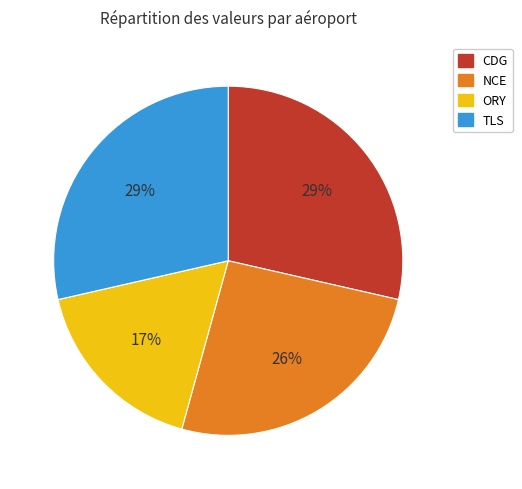

To the nearest percent, what is the combined percentage of CDG and TLS?

57%